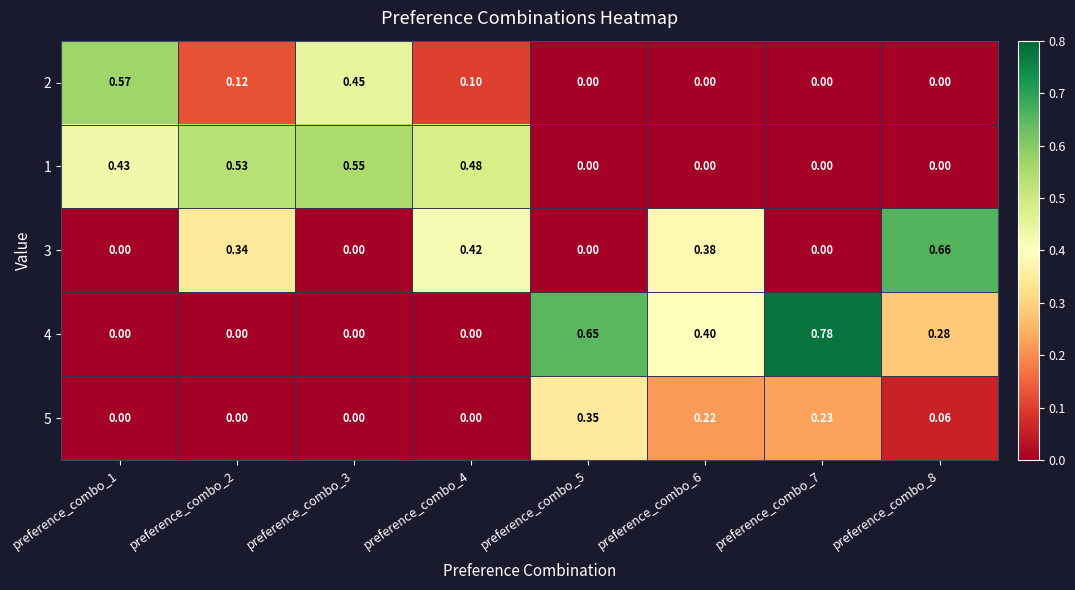

How many values in 1 are above zero?

4